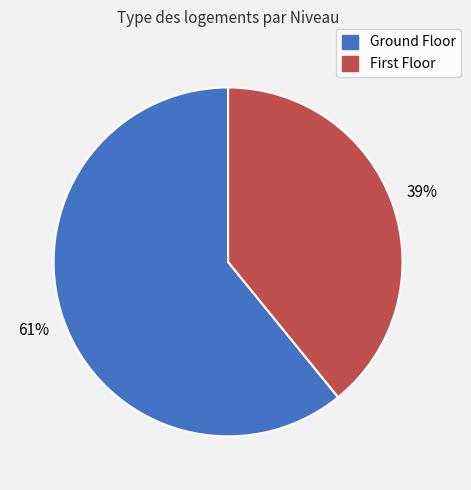

Does any single category account for the majority?

Yes